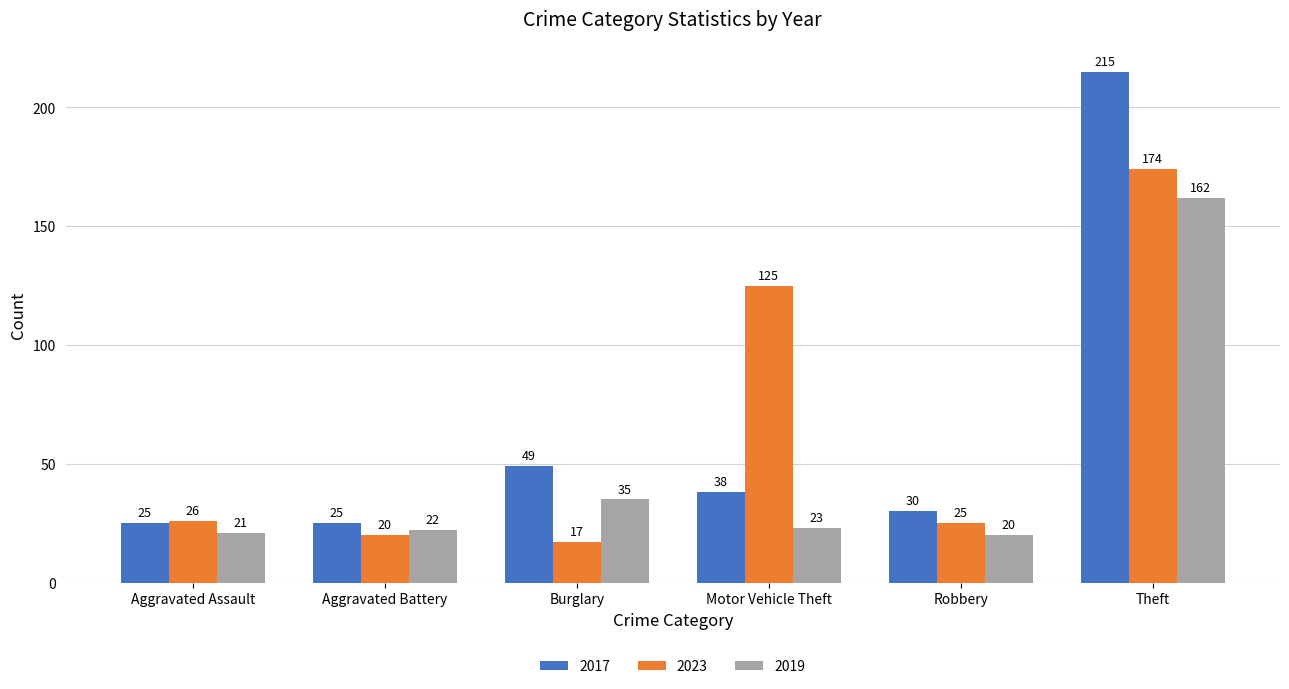

What is the minimum value shown in the chart?

17